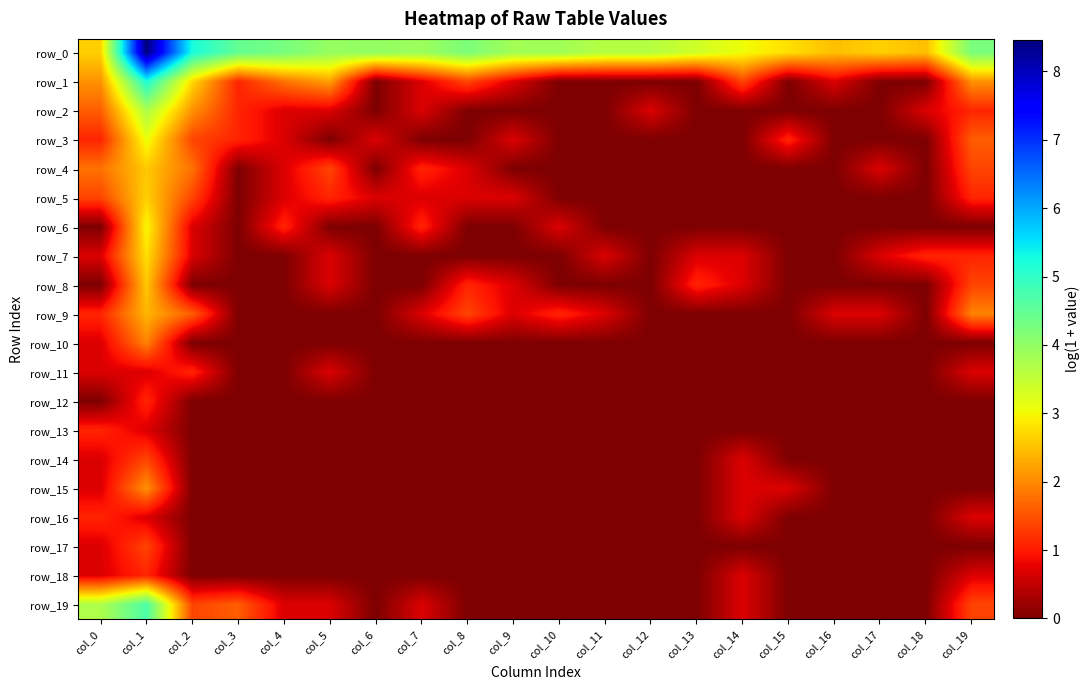

Reading left to right, what are all the values shown in this chart?

row_0: col_0=2.6	col_1=8.5	col_2=5.2	col_3=4.5	col_4=4.3	col_5=4.0	col_6=4.0	col_7=3.9	col_8=4.2	col_9=3.8	col_10=3.9	col_11=3.6	col_12=3.6	col_13=3.4	col_14=3.0	col_15=2.8	col_16=2.5	col_17=2.6	col_18=2.5	col_19=4.2
row_1: col_0=2.1	col_1=5.2	col_2=2.7	col_3=1.1	col_4=1.8	col_5=2.2	col_6=0.0	col_7=0.7	col_8=1.4	col_9=0.7	col_10=0.0	col_11=0.0	col_12=0.0	col_13=0.0	col_14=1.4	col_15=0.0	col_16=0.7	col_17=0.0	col_18=0.0	col_19=2.1
row_2: col_0=1.6	col_1=3.7	col_2=2.1	col_3=1.1	col_4=0.7	col_5=0.7	col_6=0.0	col_7=0.7	col_8=0.0	col_9=0.0	col_10=0.0	col_11=0.0	col_12=0.7	col_13=0.0	col_14=0.0	col_15=0.0	col_16=0.0	col_17=0.0	col_18=0.7	col_19=1.1
row_3: col_0=1.1	col_1=3.1	col_2=1.4	col_3=1.1	col_4=0.7	col_5=0.0	col_6=0.7	col_7=0.0	col_8=0.0	col_9=0.7	col_10=0.0	col_11=0.0	col_12=0.0	col_13=0.0	col_14=0.0	col_15=1.1	col_16=0.0	col_17=0.0	col_18=0.0	col_19=1.6
row_4: col_0=1.8	col_1=2.6	col_2=1.8	col_3=0.0	col_4=0.7	col_5=1.4	col_6=0.0	col_7=1.1	col_8=0.7	col_9=0.0	col_10=0.0	col_11=0.0	col_12=0.0	col_13=0.0	col_14=0.0	col_15=0.0	col_16=0.0	col_17=0.7	col_18=0.0	col_19=1.4
row_5: col_0=1.4	col_1=2.6	col_2=1.4	col_3=0.0	col_4=0.7	col_5=1.1	col_6=0.7	col_7=0.7	col_8=0.7	col_9=0.7	col_10=0.0	col_11=0.0	col_12=0.0	col_13=0.0	col_14=0.0	col_15=0.0	col_16=0.0	col_17=0.0	col_18=0.0	col_19=1.1
row_6: col_0=0.0	col_1=3.0	col_2=0.7	col_3=0.0	col_4=1.1	col_5=0.0	col_6=0.0	col_7=1.1	col_8=0.0	col_9=0.0	col_10=0.7	col_11=0.0	col_12=0.0	col_13=0.0	col_14=0.0	col_15=0.0	col_16=0.0	col_17=0.0	col_18=0.0	col_19=0.0
row_7: col_0=0.7	col_1=2.8	col_2=0.7	col_3=0.0	col_4=0.0	col_5=0.7	col_6=0.0	col_7=0.0	col_8=0.0	col_9=0.0	col_10=0.0	col_11=0.7	col_12=0.0	col_13=0.7	col_14=0.7	col_15=0.0	col_16=0.0	col_17=0.7	col_18=1.1	col_19=1.1
row_8: col_0=0.0	col_1=2.6	col_2=0.0	col_3=0.0	col_4=0.0	col_5=0.7	col_6=0.0	col_7=0.0	col_8=1.1	col_9=0.7	col_10=0.0	col_11=0.0	col_12=0.0	col_13=1.1	col_14=0.7	col_15=0.0	col_16=0.0	col_17=0.0	col_18=0.0	col_19=1.4
row_9: col_0=1.1	col_1=2.4	col_2=1.6	col_3=0.0	col_4=0.0	col_5=0.0	col_6=0.0	col_7=0.7	col_8=1.4	col_9=0.7	col_10=1.1	col_11=0.7	col_12=0.0	col_13=0.0	col_14=0.0	col_15=0.0	col_16=0.7	col_17=0.7	col_18=0.0	col_19=1.9
row_10: col_0=0.7	col_1=1.9	col_2=0.0	col_3=0.0	col_4=0.0	col_5=0.0	col_6=0.0	col_7=0.0	col_8=0.0	col_9=0.0	col_10=0.0	col_11=0.0	col_12=0.0	col_13=0.0	col_14=0.0	col_15=0.0	col_16=0.0	col_17=0.0	col_18=0.0	col_19=0.0
row_11: col_0=0.7	col_1=0.7	col_2=1.1	col_3=0.0	col_4=0.0	col_5=0.7	col_6=0.0	col_7=0.0	col_8=0.0	col_9=0.0	col_10=0.0	col_11=0.0	col_12=0.0	col_13=0.0	col_14=0.0	col_15=0.0	col_16=0.0	col_17=0.0	col_18=0.0	col_19=0.7
row_12: col_0=0.0	col_1=1.1	col_2=0.0	col_3=0.0	col_4=0.0	col_5=0.0	col_6=0.0	col_7=0.0	col_8=0.0	col_9=0.0	col_10=0.0	col_11=0.0	col_12=0.0	col_13=0.0	col_14=0.0	col_15=0.0	col_16=0.0	col_17=0.0	col_18=0.0	col_19=0.0
row_13: col_0=1.1	col_1=0.7	col_2=0.0	col_3=0.0	col_4=0.0	col_5=0.0	col_6=0.0	col_7=0.0	col_8=0.0	col_9=0.0	col_10=0.0	col_11=0.0	col_12=0.0	col_13=0.0	col_14=0.0	col_15=0.0	col_16=0.0	col_17=0.0	col_18=0.0	col_19=0.0
row_14: col_0=0.7	col_1=1.4	col_2=0.0	col_3=0.0	col_4=0.0	col_5=0.0	col_6=0.0	col_7=0.0	col_8=0.0	col_9=0.0	col_10=0.0	col_11=0.0	col_12=0.0	col_13=0.0	col_14=0.7	col_15=0.0	col_16=0.0	col_17=0.0	col_18=0.0	col_19=0.0
row_15: col_0=0.7	col_1=2.1	col_2=0.0	col_3=0.0	col_4=0.0	col_5=0.0	col_6=0.0	col_7=0.0	col_8=0.0	col_9=0.0	col_10=0.0	col_11=0.0	col_12=0.0	col_13=0.0	col_14=0.7	col_15=0.7	col_16=0.0	col_17=0.0	col_18=0.0	col_19=0.0
row_16: col_0=1.1	col_1=0.7	col_2=0.0	col_3=0.0	col_4=0.0	col_5=0.0	col_6=0.0	col_7=0.0	col_8=0.0	col_9=0.0	col_10=0.0	col_11=0.0	col_12=0.0	col_13=0.0	col_14=0.7	col_15=0.0	col_16=0.0	col_17=0.0	col_18=0.0	col_19=0.7
row_17: col_0=0.7	col_1=1.4	col_2=0.0	col_3=0.0	col_4=0.0	col_5=0.0	col_6=0.0	col_7=0.0	col_8=0.0	col_9=0.0	col_10=0.0	col_11=0.0	col_12=0.0	col_13=0.0	col_14=0.0	col_15=0.0	col_16=0.0	col_17=0.0	col_18=0.0	col_19=0.0
row_18: col_0=0.7	col_1=1.1	col_2=0.0	col_3=0.0	col_4=0.0	col_5=0.0	col_6=0.0	col_7=0.0	col_8=0.0	col_9=0.0	col_10=0.0	col_11=0.0	col_12=0.0	col_13=0.0	col_14=0.7	col_15=0.0	col_16=0.0	col_17=0.0	col_18=0.0	col_19=0.7
row_19: col_0=3.7	col_1=4.7	col_2=1.4	col_3=1.6	col_4=0.7	col_5=0.7	col_6=0.0	col_7=0.7	col_8=0.0	col_9=0.0	col_10=0.0	col_11=0.0	col_12=0.0	col_13=0.0	col_14=0.7	col_15=0.0	col_16=0.0	col_17=0.0	col_18=0.0	col_19=1.4